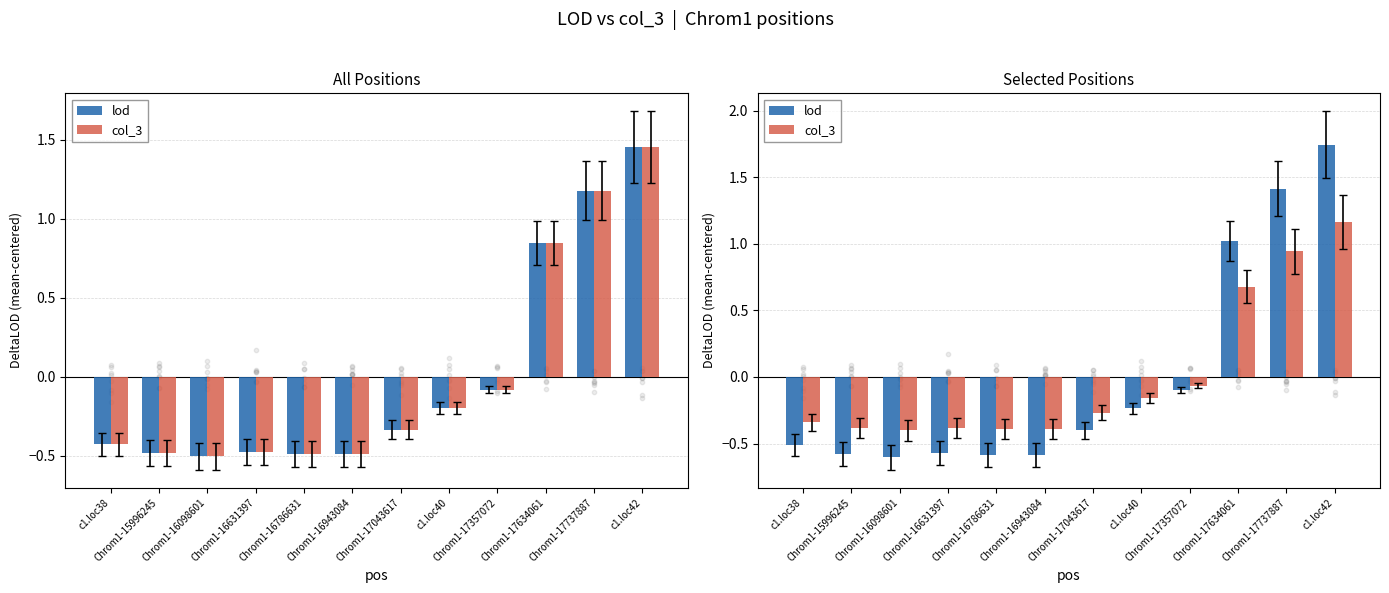

Which series contains the lowest Y value?

lod